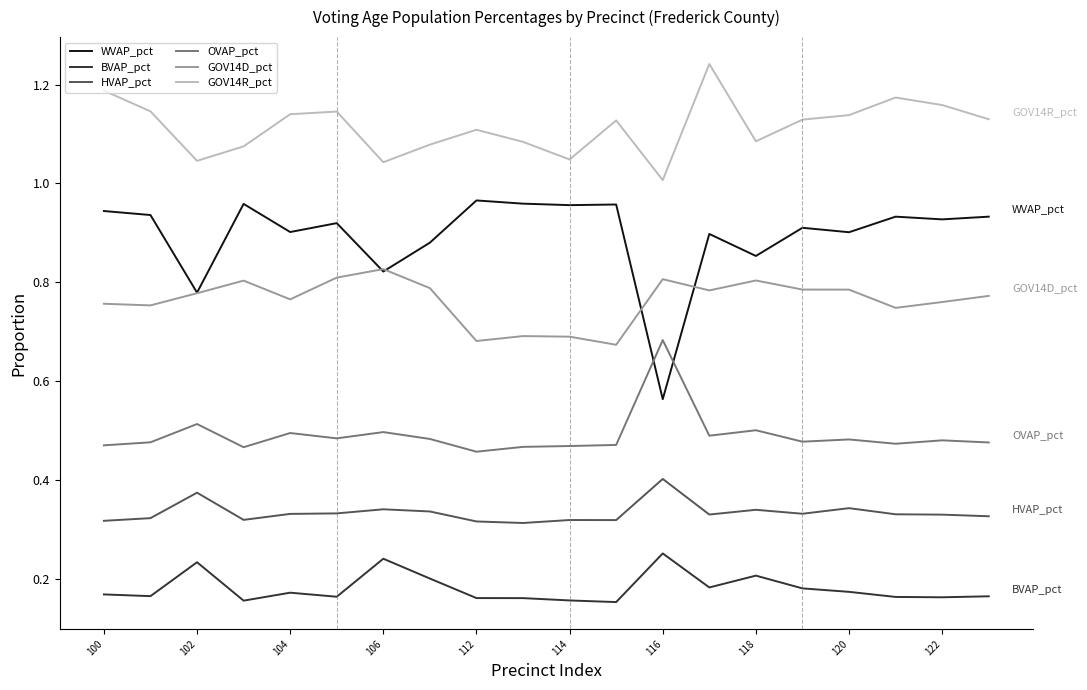

Which series has the largest total across all categories?

GOV14R_pct